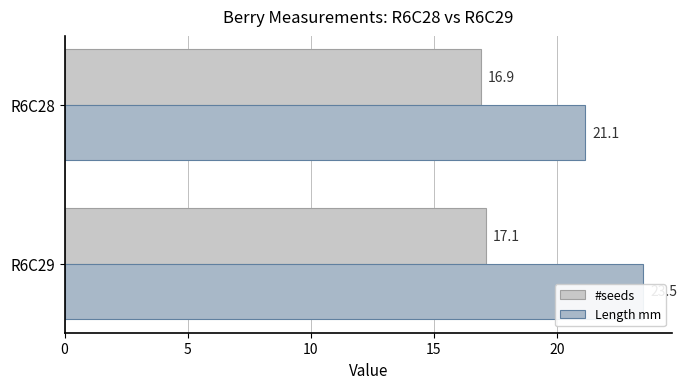

What is the smallest value displayed?

16.9